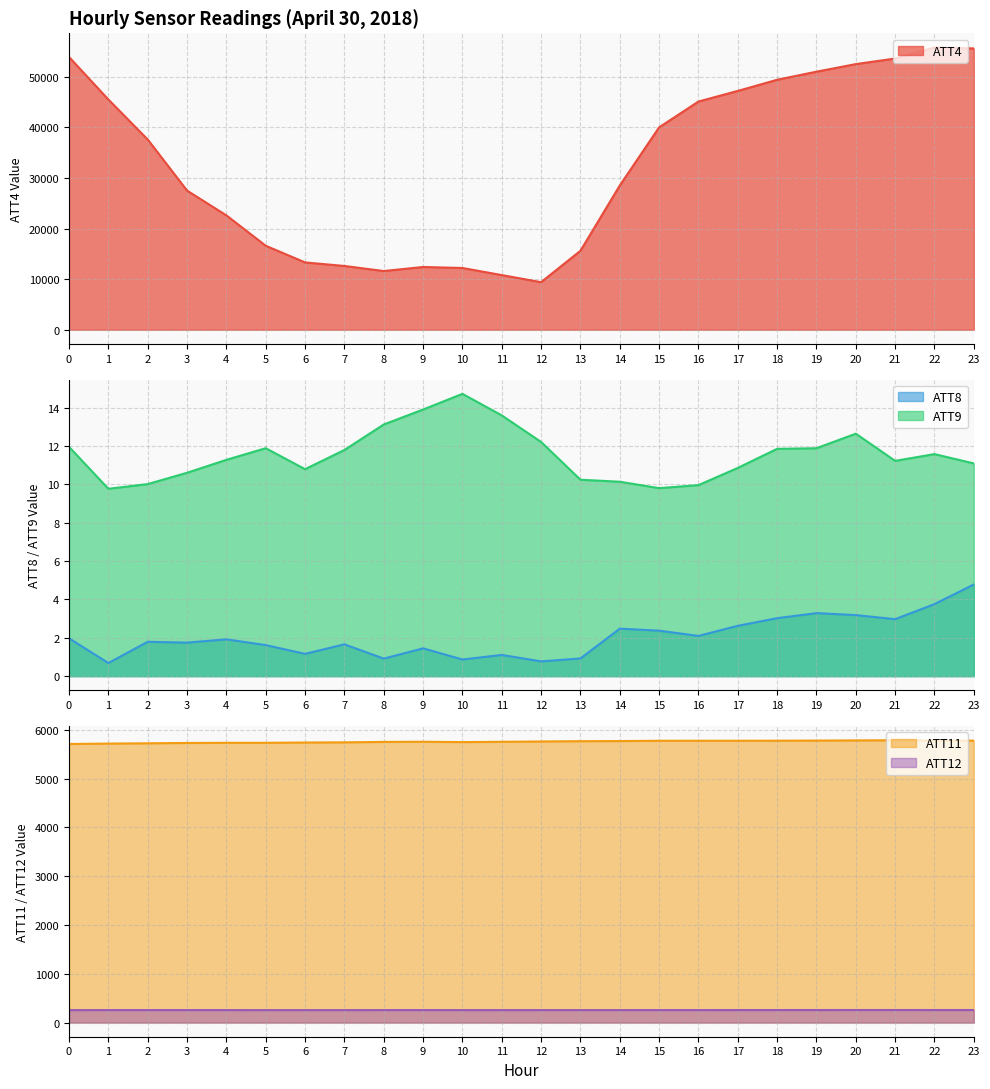

True or false: ATT9 and ATT8 cross at least once.

False